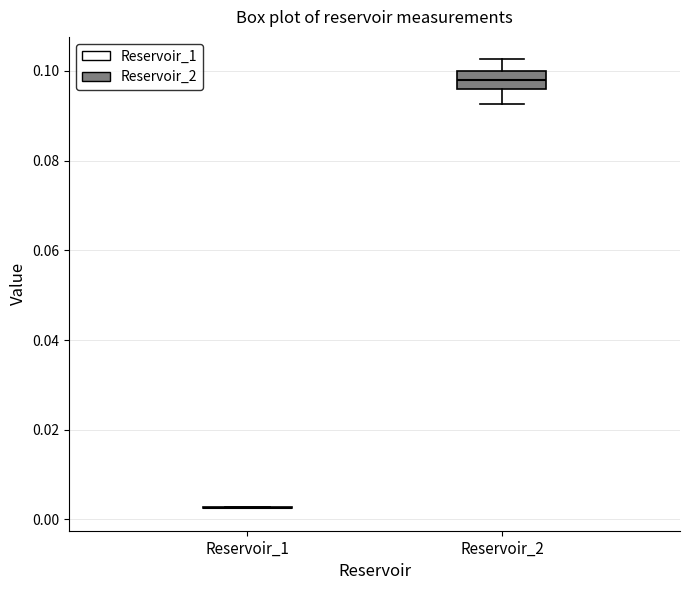

Where is the lower edge of the box for Reservoir_2 on the y-axis? The values are not printed on the chart, so give them approximately, as read against the axis.

0.096